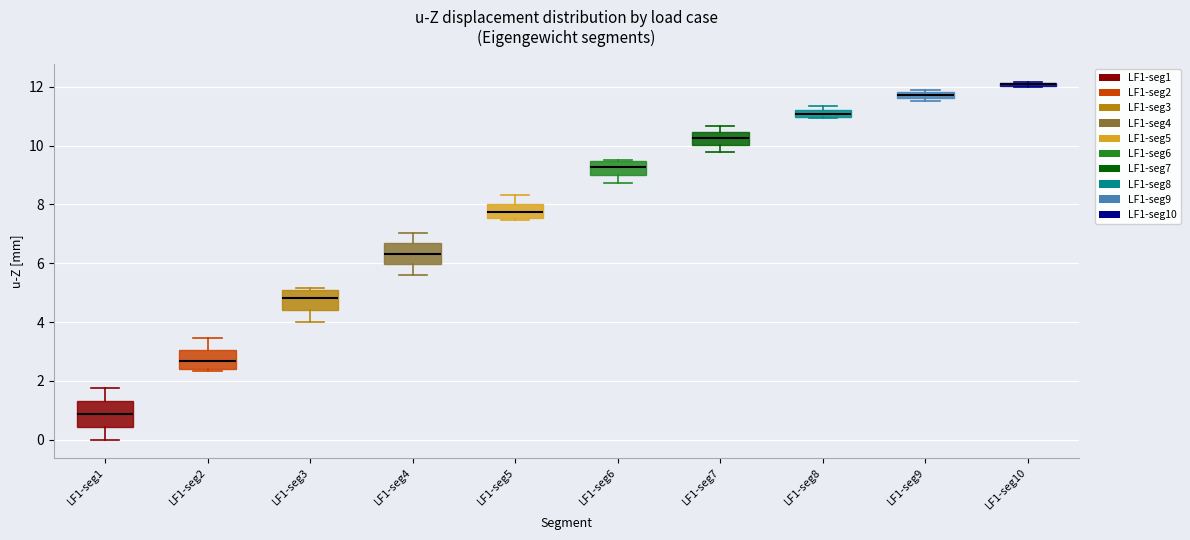

Where does the upper whisker of the box for LF1-seg7 end on the y-axis? The values are not printed on the chart, so give them approximately, as read against the axis.

10.6